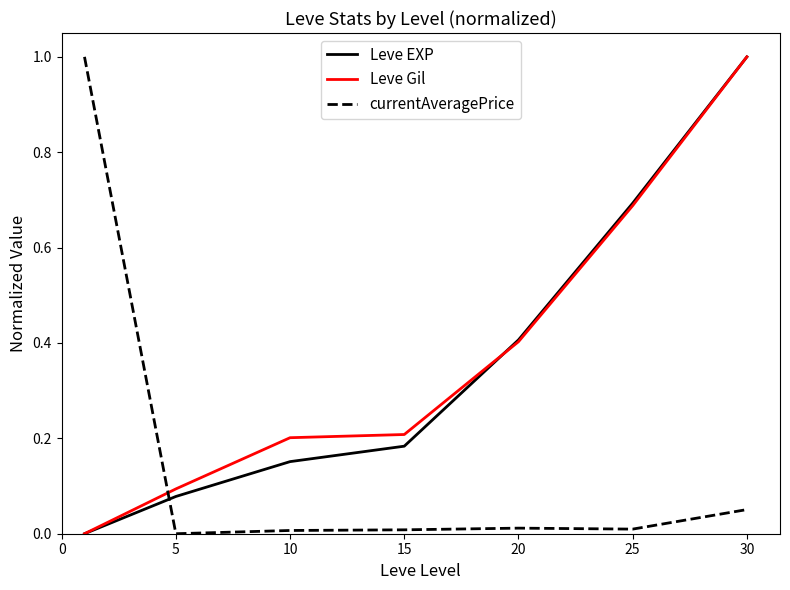

True or false: currentAveragePrice and Leve EXP cross at least once.

True